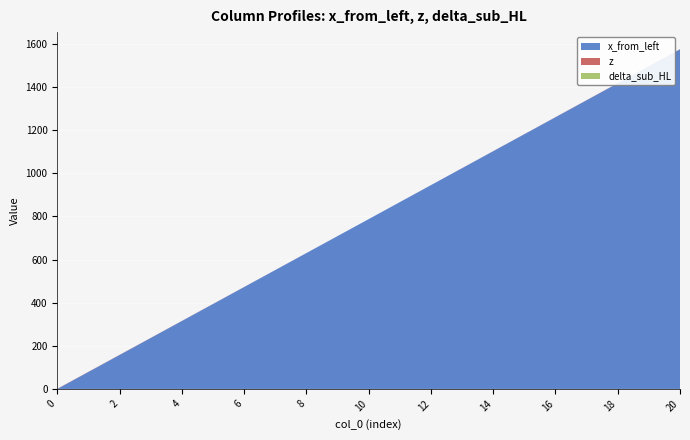

Reading left to right, list all the values displayed in this chart.

x_from_left: 0=0.0	1=78.7	2=157.4	3=236.2	4=314.9	5=393.6	6=472.3	7=551.0	8=629.8	9=708.5	10=787.2	11=865.9	12=944.6	13=1023.4	14=1102.1	15=1180.8	16=1259.5	17=1338.2	18=1417.0	19=1495.7	20=1574.4
z: 0=1.0	1=0.9	2=0.8	3=0.7	4=0.6	5=0.5	6=0.4	7=0.3	8=0.2	9=0.1	10=0.0	11=0.1	12=0.2	13=0.3	14=0.4	15=0.5	16=0.6	17=0.7	18=0.8	19=0.9	20=1.0
delta_sub_HL: 0=0.0	1=0.0	2=0.0	3=0.0	4=0.0	5=0.0	6=0.0	7=0.0	8=0.0	9=0.0	10=0.0	11=0.0	12=0.0	13=0.0	14=0.0	15=0.0	16=0.0	17=0.0	18=0.0	19=0.0	20=0.0